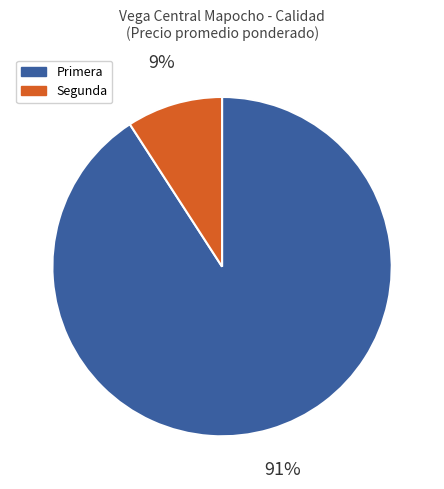

The Segunda slice represents 9% of the pie. True or false?

True